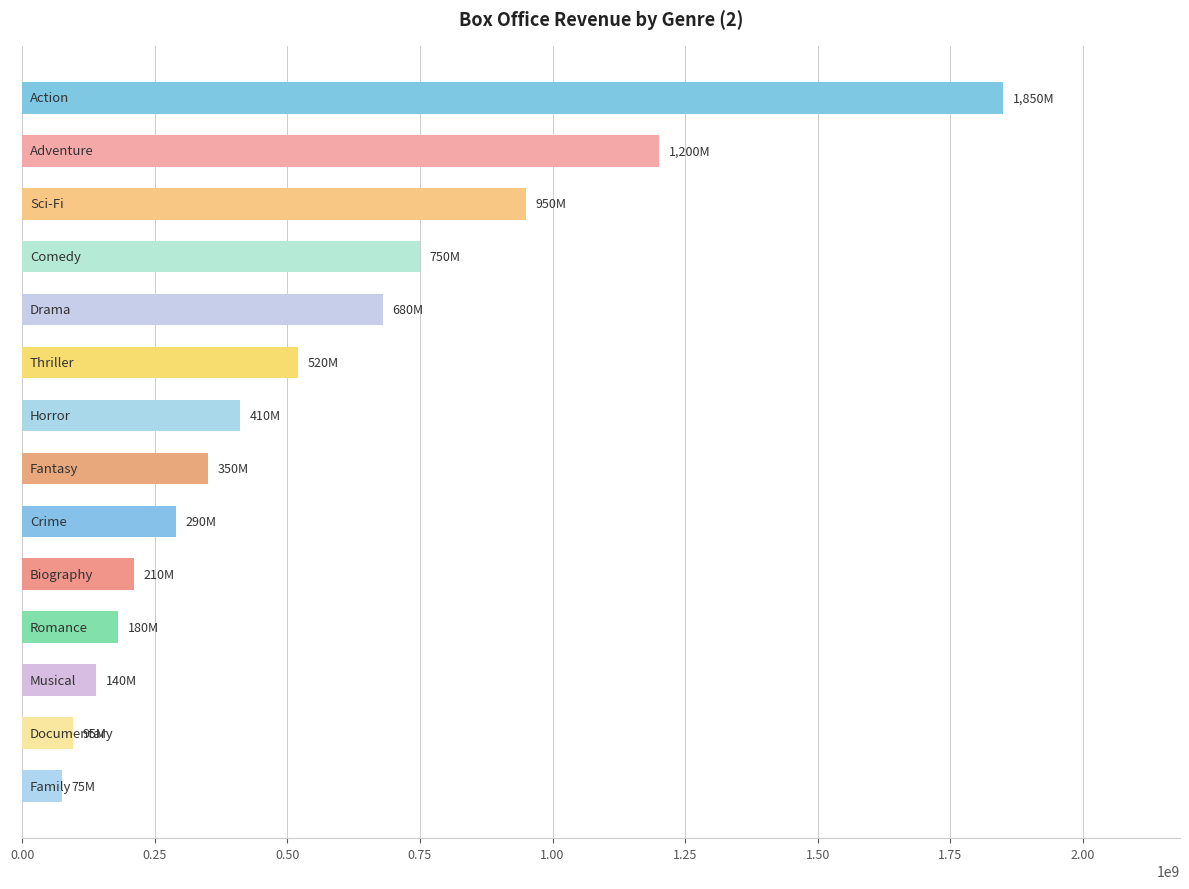

What is the average value?

550000000